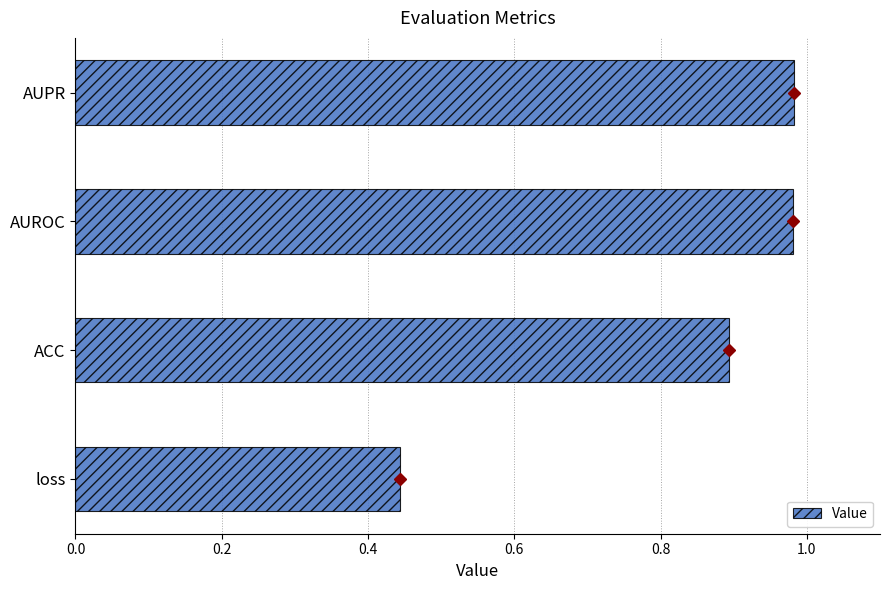

At which category does the chart reach its minimum across all series?

loss